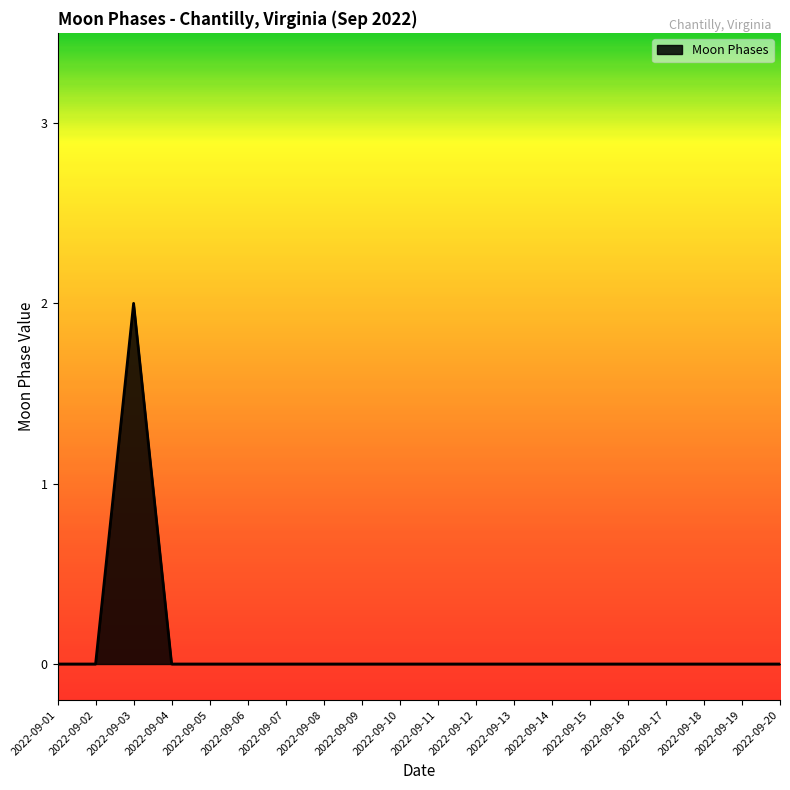

At which category does the chart reach its peak across all series?

2022-09-03